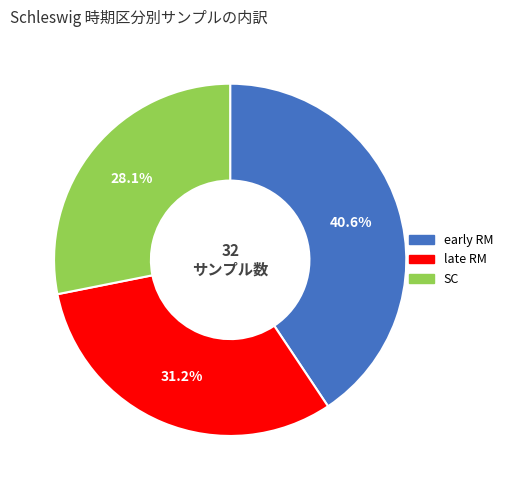

Combined, do SC and early RM account for over 50%?

Yes